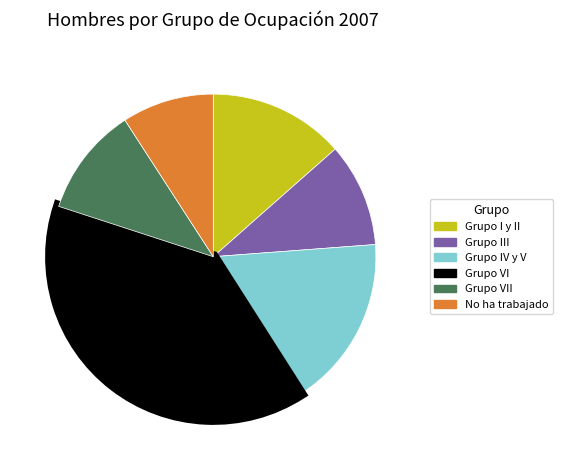

Is the sum of Grupo I y II and Grupo III greater than half?

No